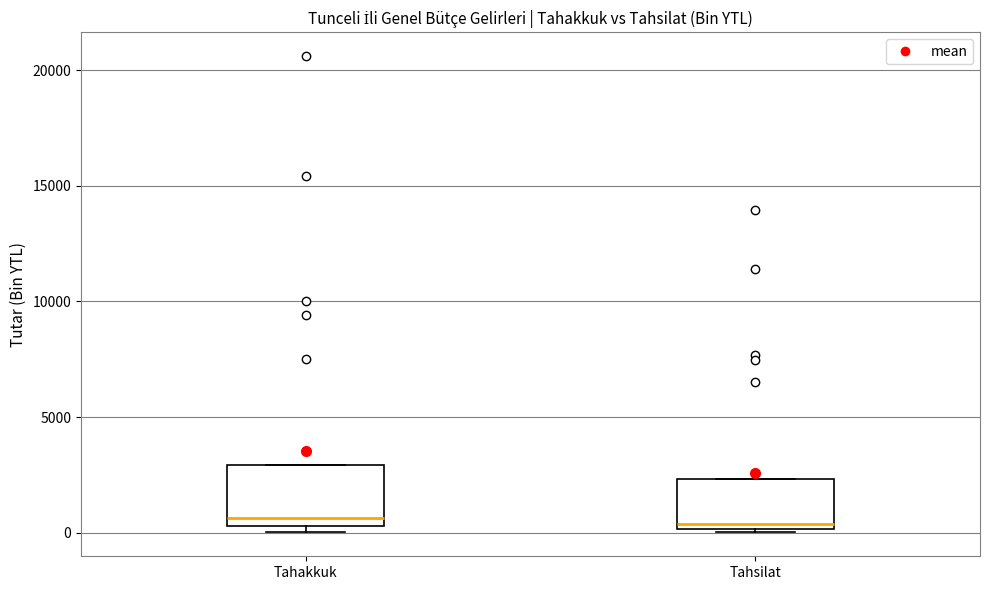

Where is the lower edge of the box for Tahsilat on the y-axis? The values are not printed on the chart, so give them approximately, as read against the axis.

0